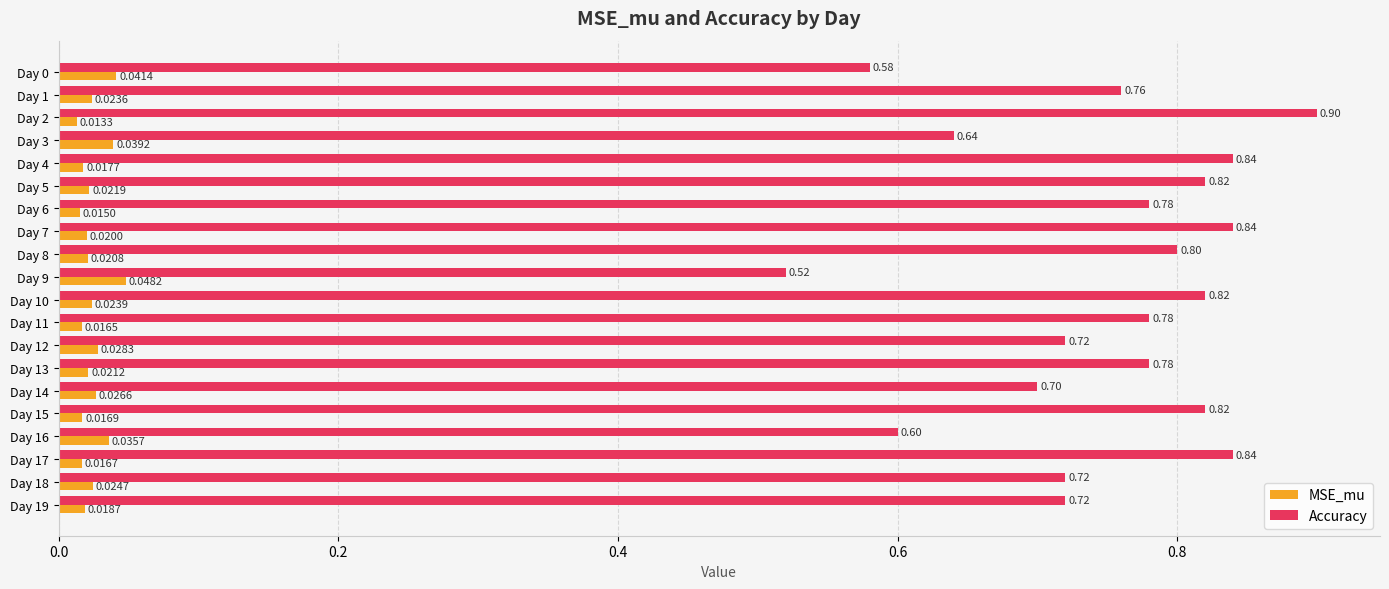

Count the Accuracy values in the range 0 to 1.

20